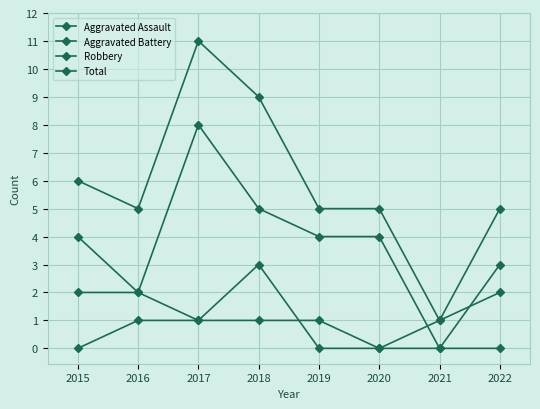

How many lines are shown in the chart?

4